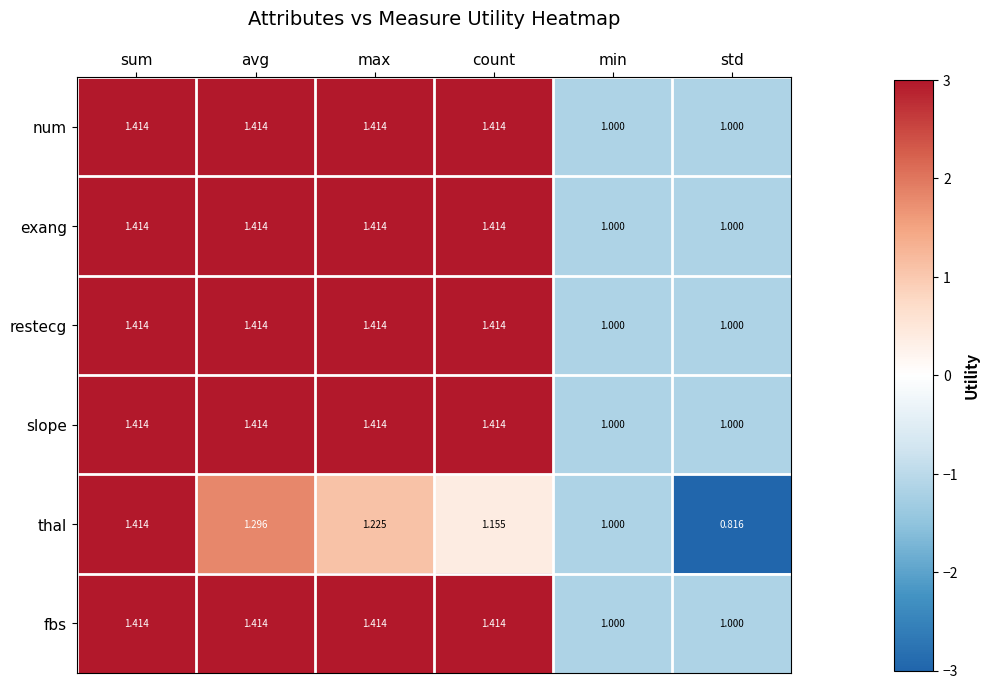

At which category is the sum across all series the highest?

sum